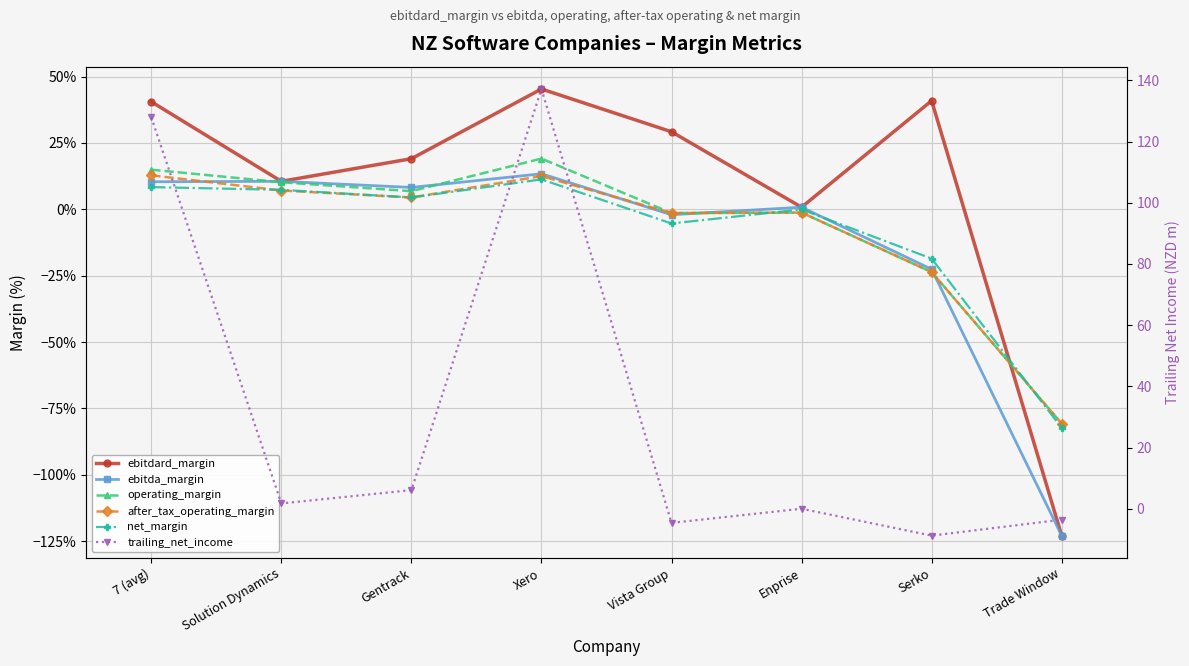

What is the difference between the highest and lowest values at Serko?

9.2